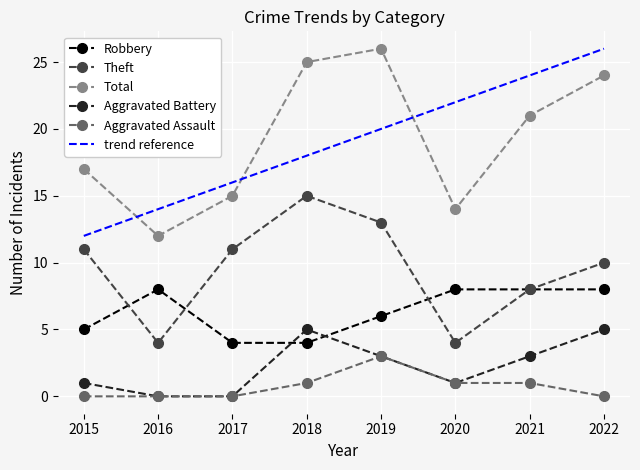

In Theft, how many points are higher than both neighbors (excluding endpoints)?

1